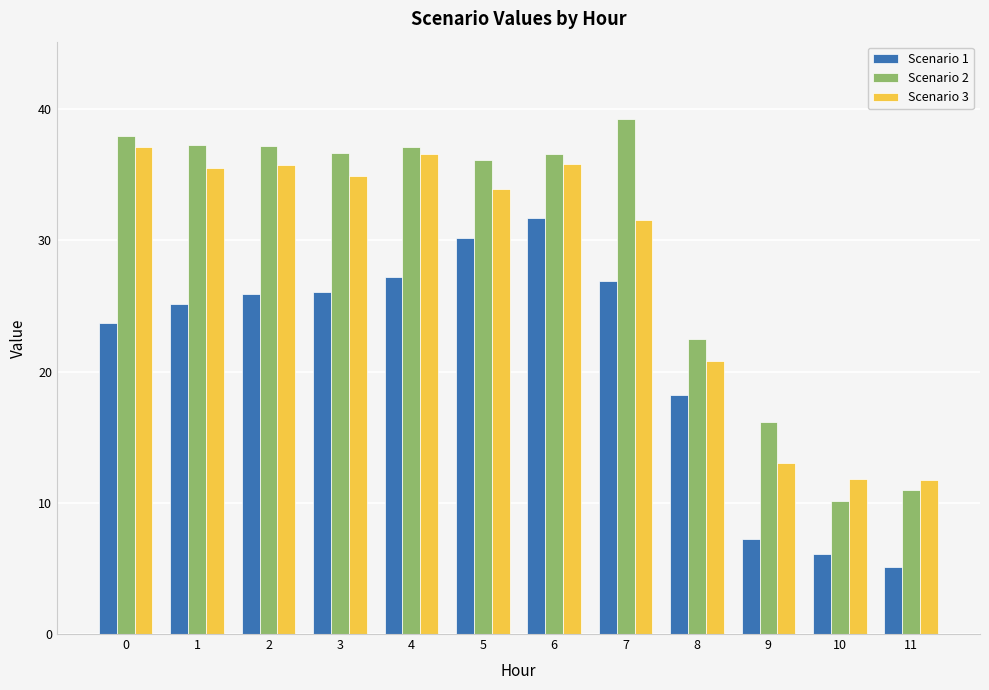

At which category is the sum across all series the highest?

6